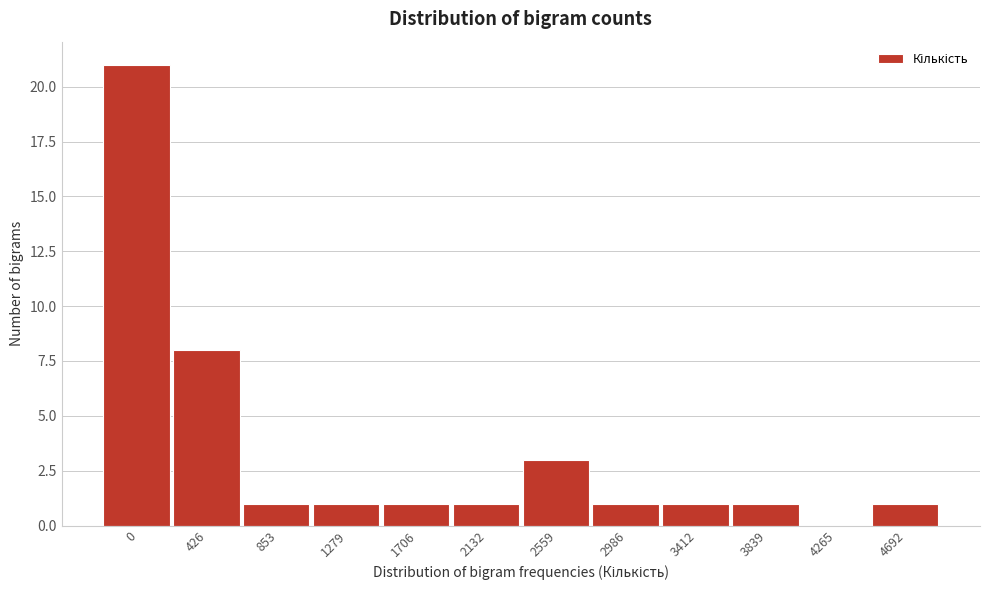

Reading left to right, list all the values displayed in this chart.

0=21	426=8	853=1	1279=1	1706=1	2132=1	2559=3	2986=1	3412=1	3839=1	4265=0	4692=1